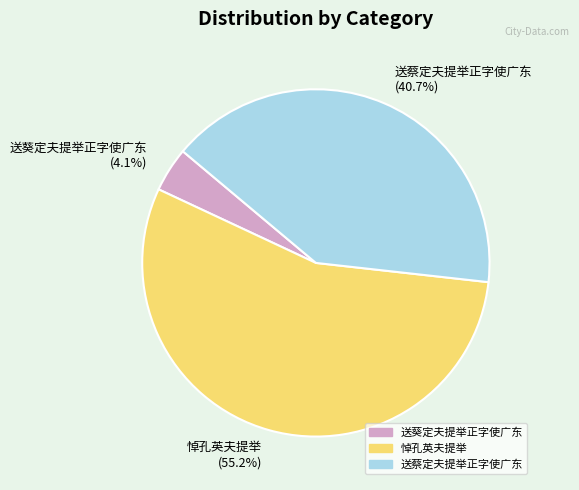

Which has a higher value, 悼孔英夫提举 or 送蔡定夫提举正字使广东?

悼孔英夫提举